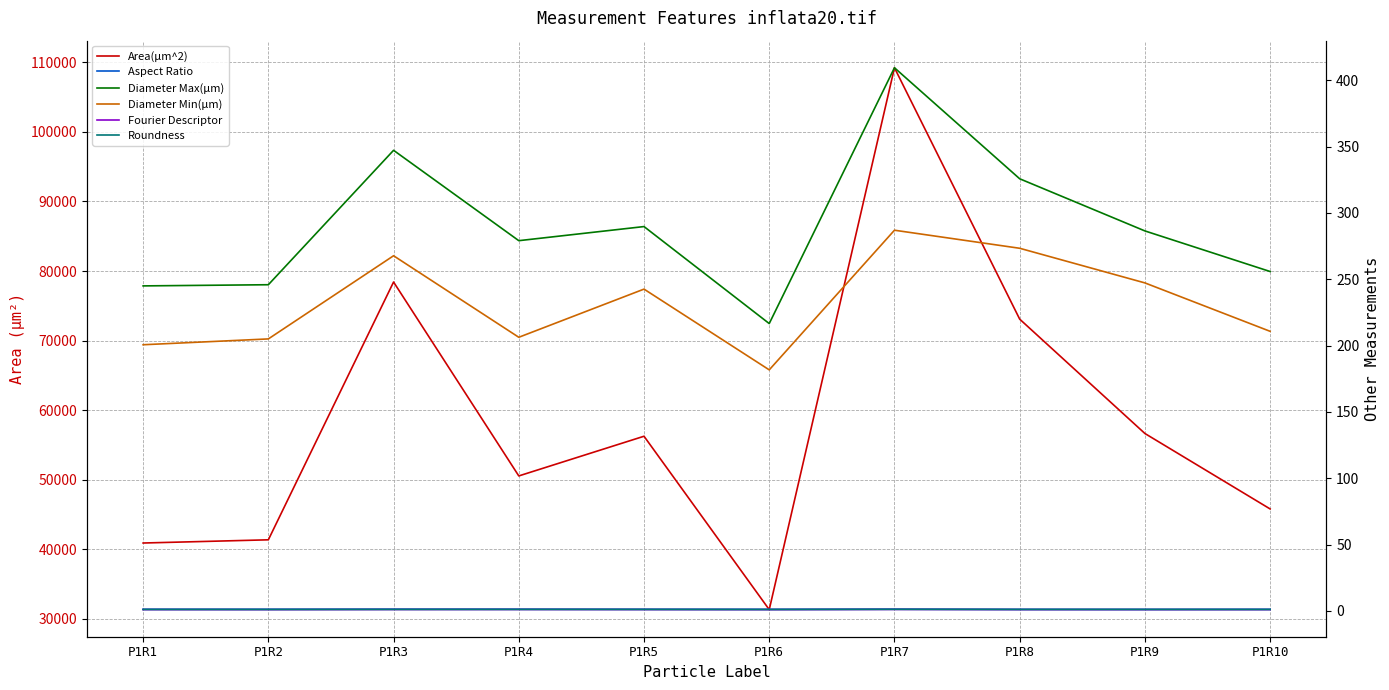

Which label corresponds to the smallest value in the chart?

P1R2